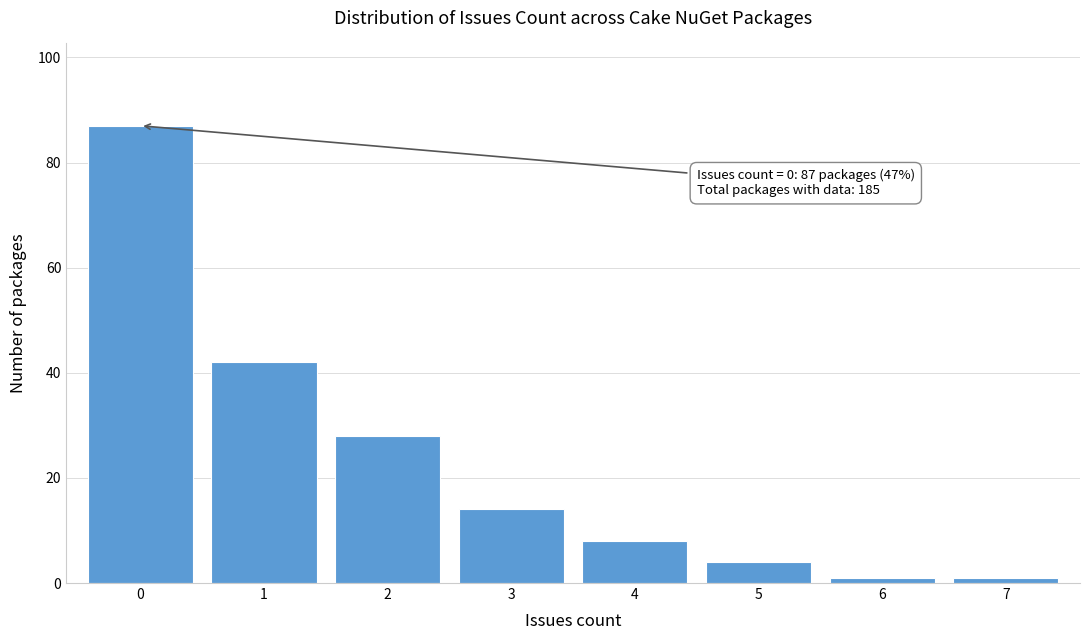

Reading left to right, list all the values displayed in this chart.

87	42	28	14	8	4	1	1